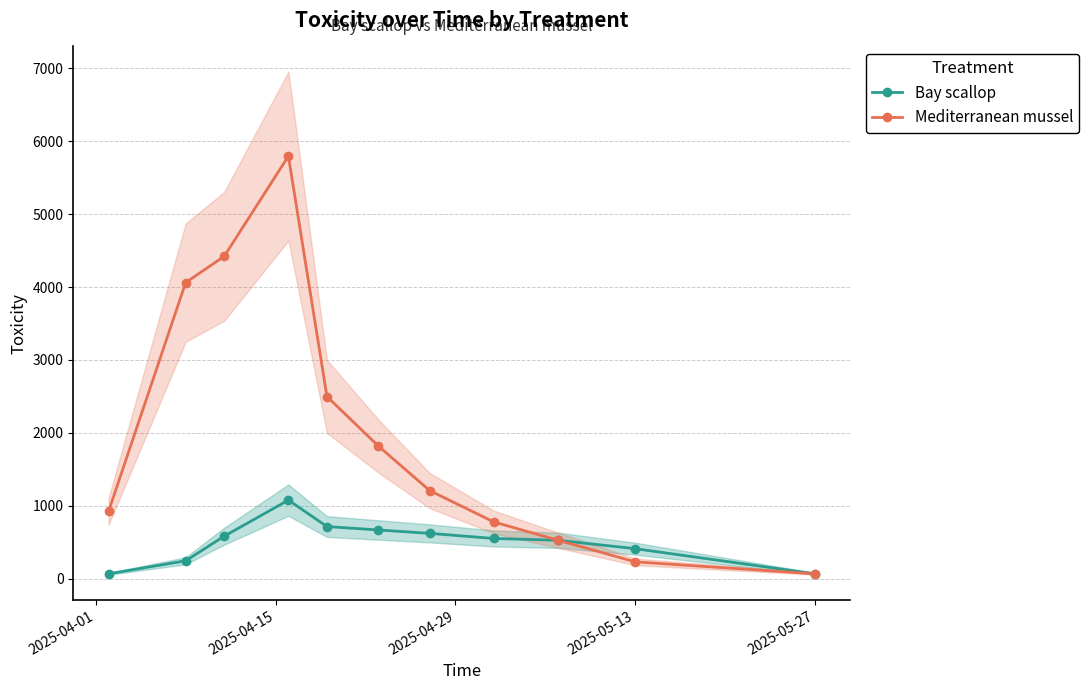

True or false: Mediterranean mussel has more than 1 interior local peaks.

False